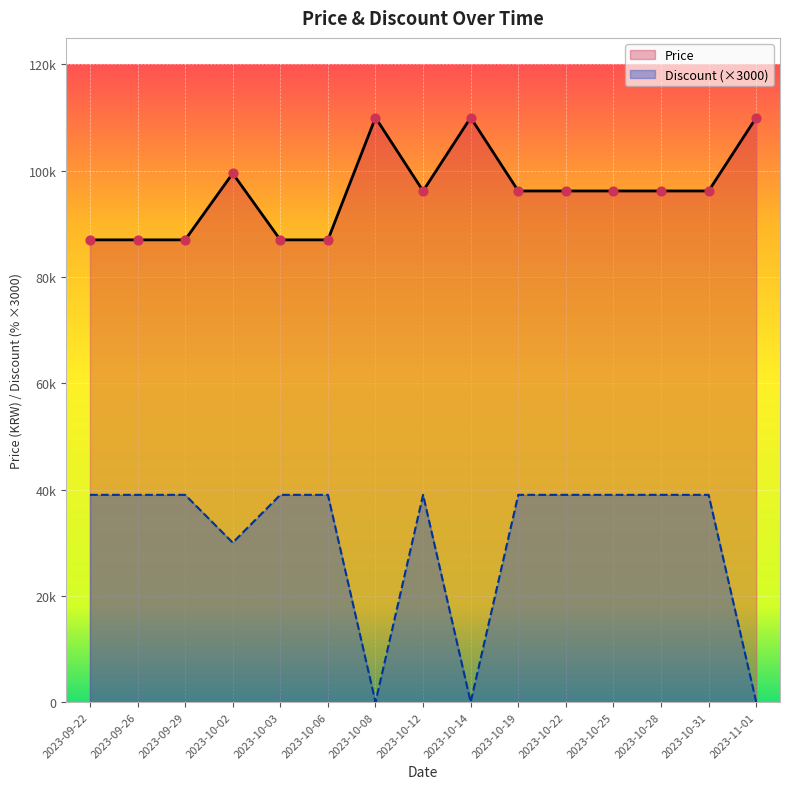

Is the value of Price at 2023-10-03 greater than the value of Discount at 2023-10-03?

Yes